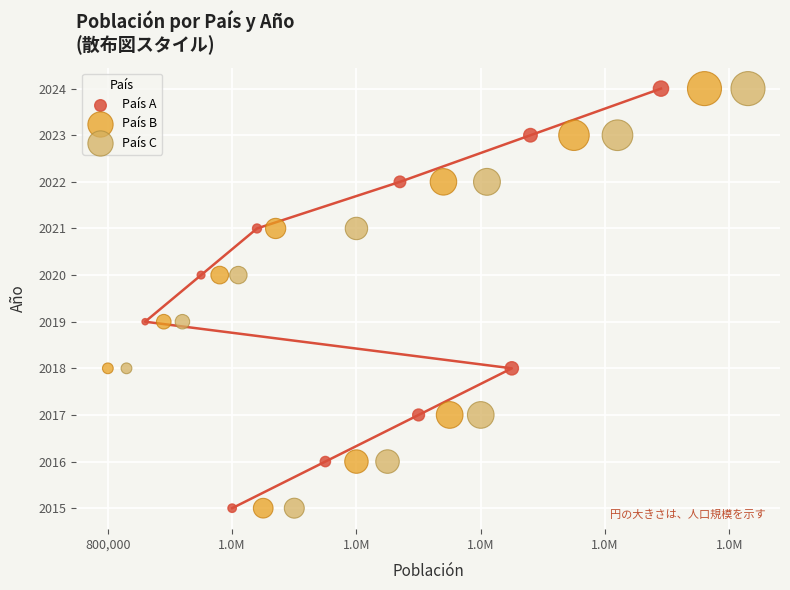

What are all the series names shown in the legend?

País A, País B, País C